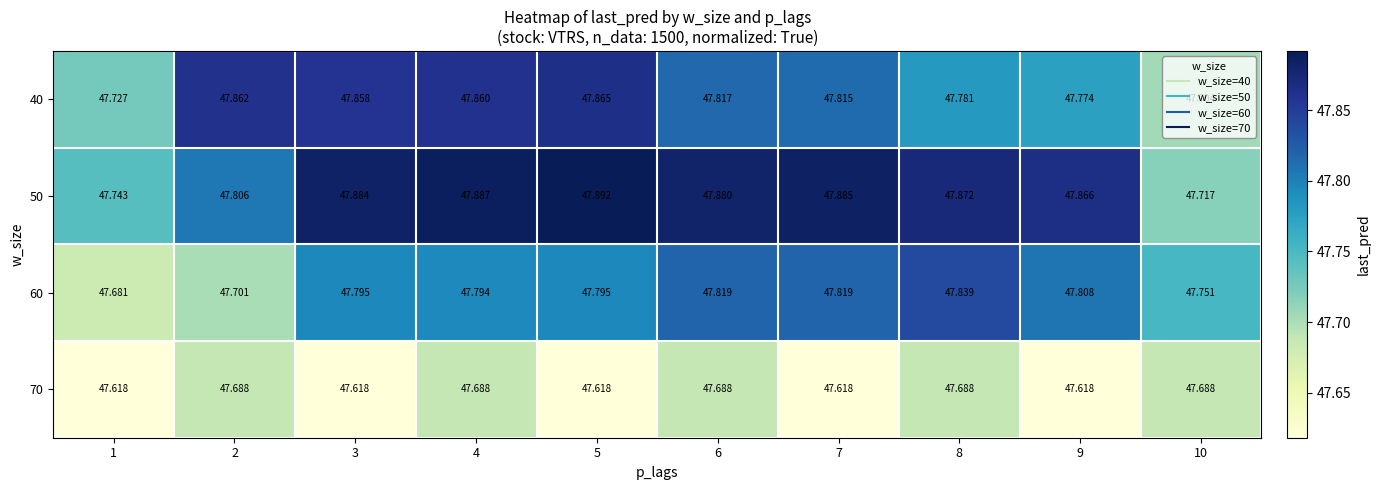

Is the value of 50 at 6 greater than the value of 40 at 9?

Yes